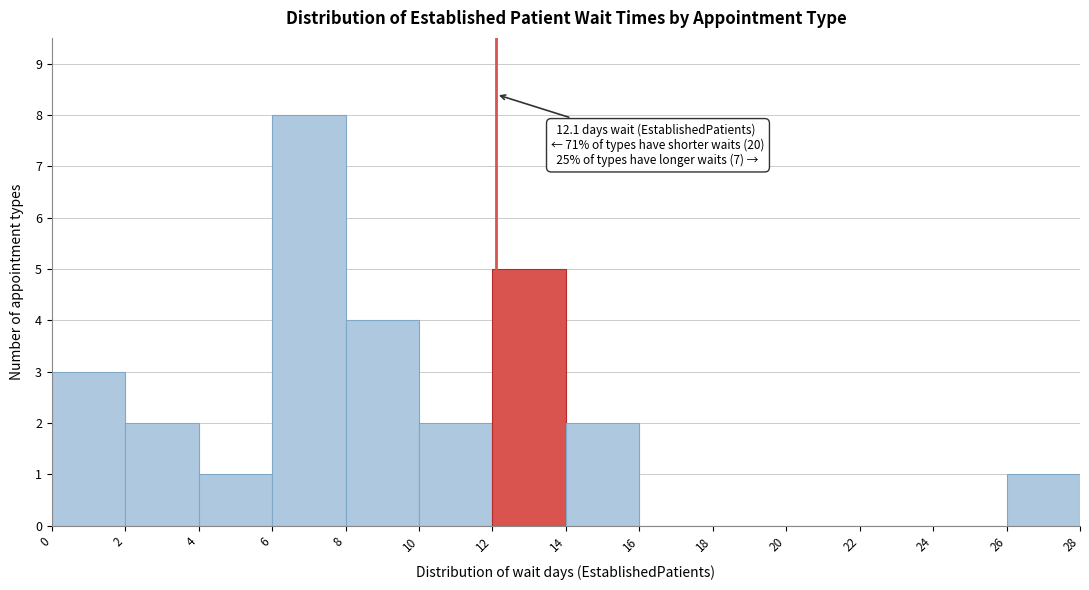

Which range on the x-axis has the tallest bar?

6 to 8